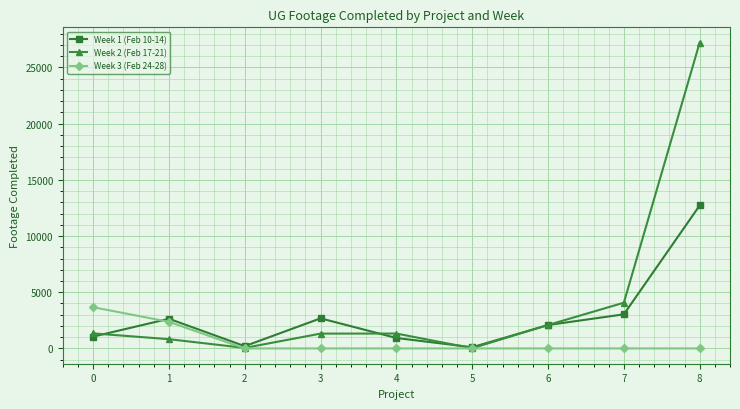

What is the difference between the second highest and minimum values in the Week 1 (Feb 10-14) series?

2929